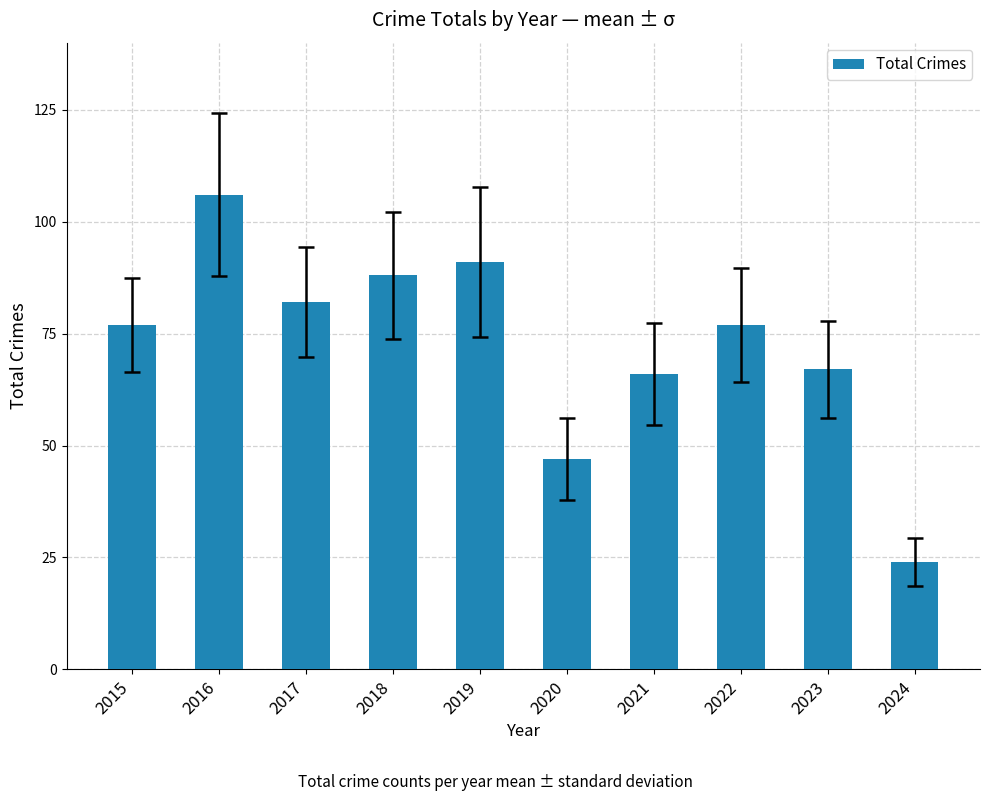

How many distinct data groups are displayed?

1